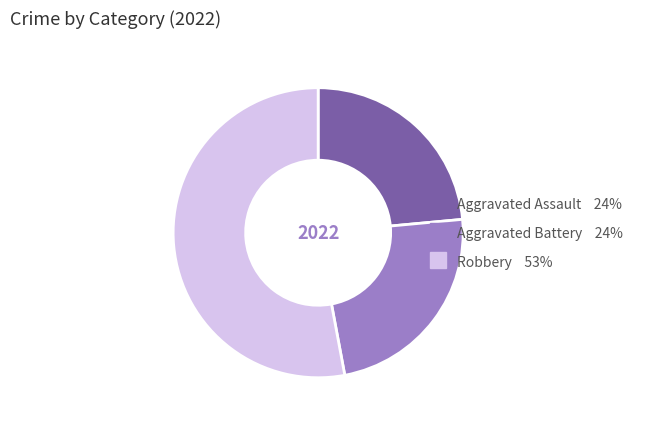

Does any single category account for the majority?

Yes